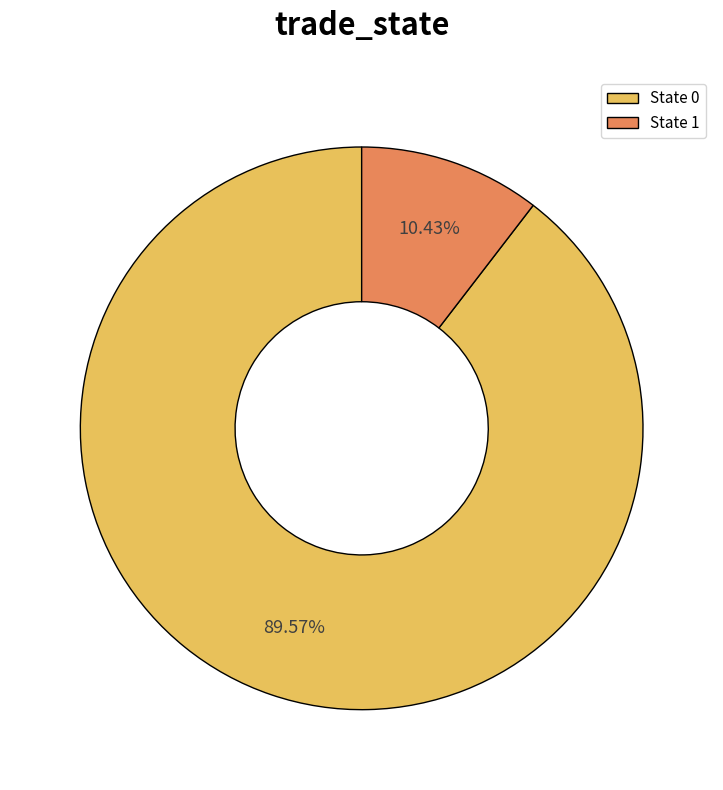

Approximately how many times larger is the value at State 0 compared to State 1?

8.6